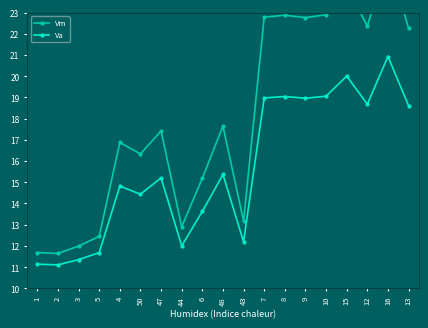

Is the value of Va at 48 greater than the value of Vm at 47?

No